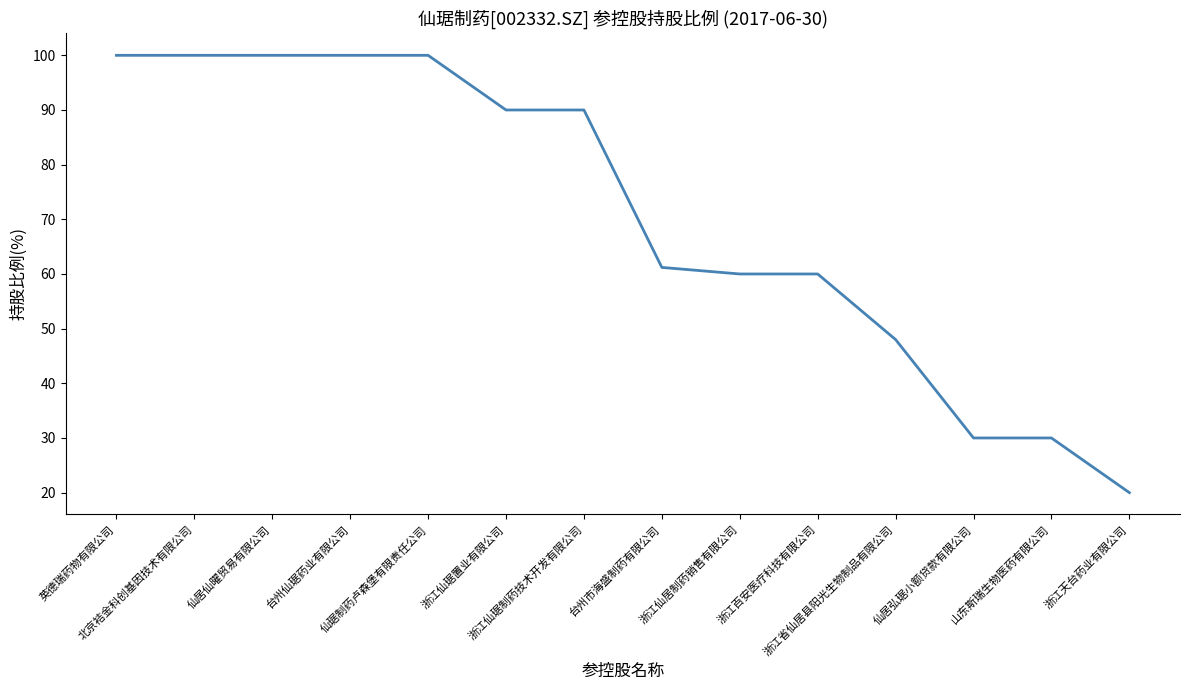

What is the sum of the values at 台州仙琚药业有限公司 and 浙江天台药业有限公司?

120.0